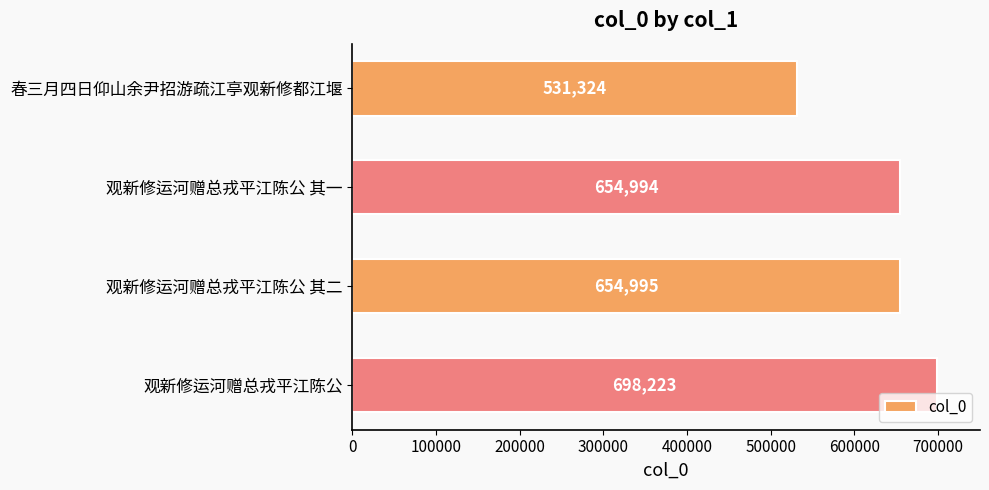

The chart shows a value of 654994 at 观新修运河赠总戎平江陈公 其一. True or false?

True